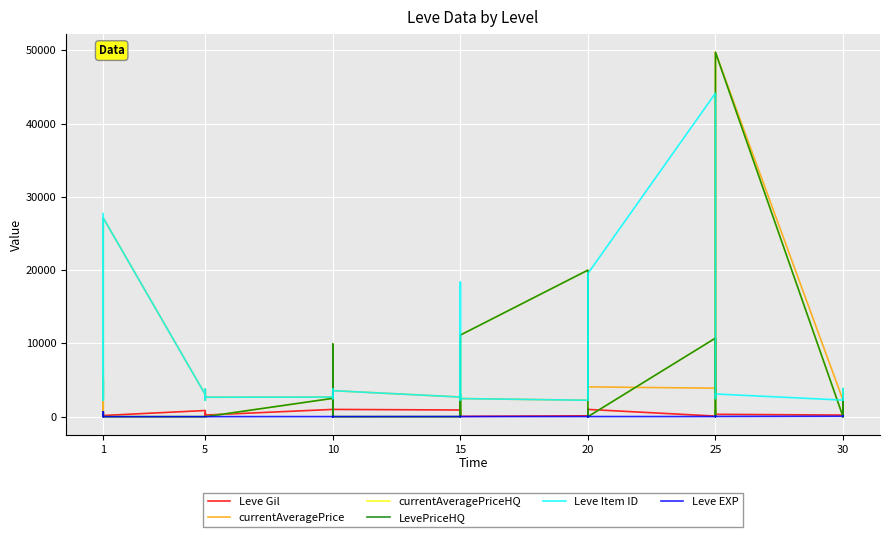

What is the difference between the highest and lowest values at 15?

2680